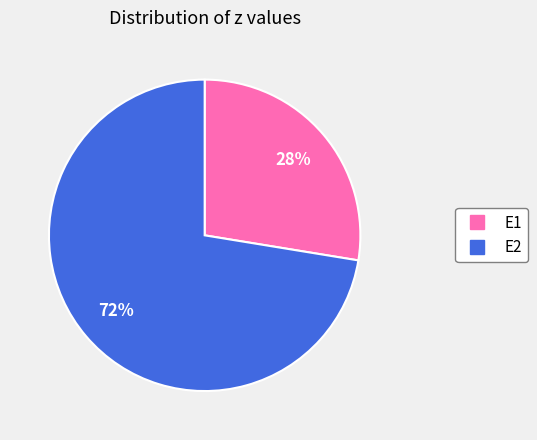

True or false: E2 accounts for 85% of the total.

False